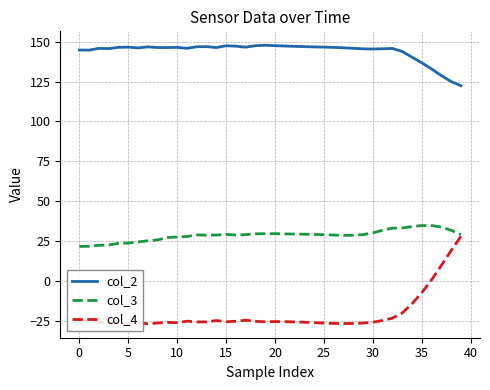

In col_4, how many points are lower than both neighbors (excluding endpoints)?

8